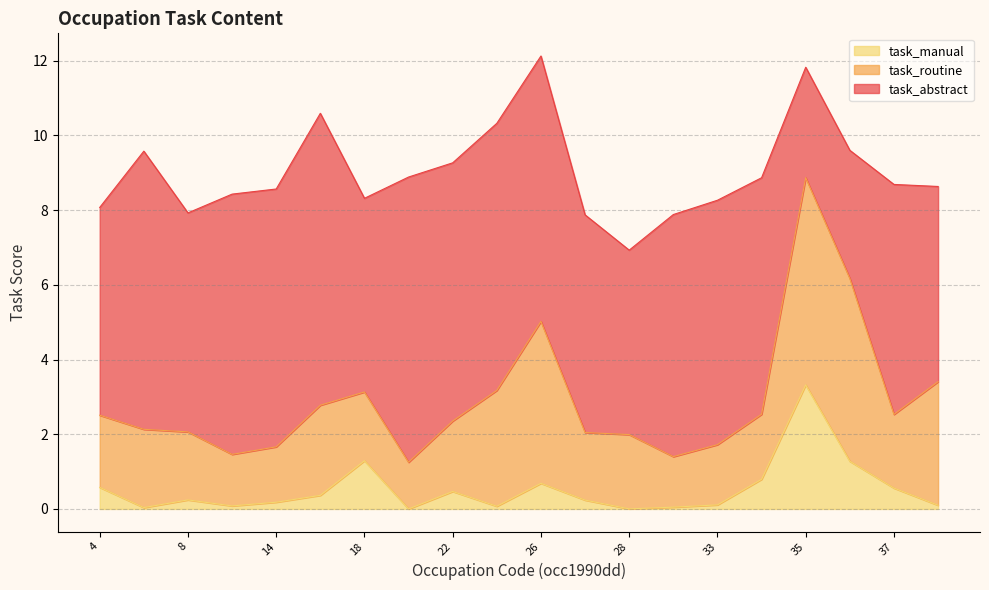

Does the chart have visible grid lines?

Yes